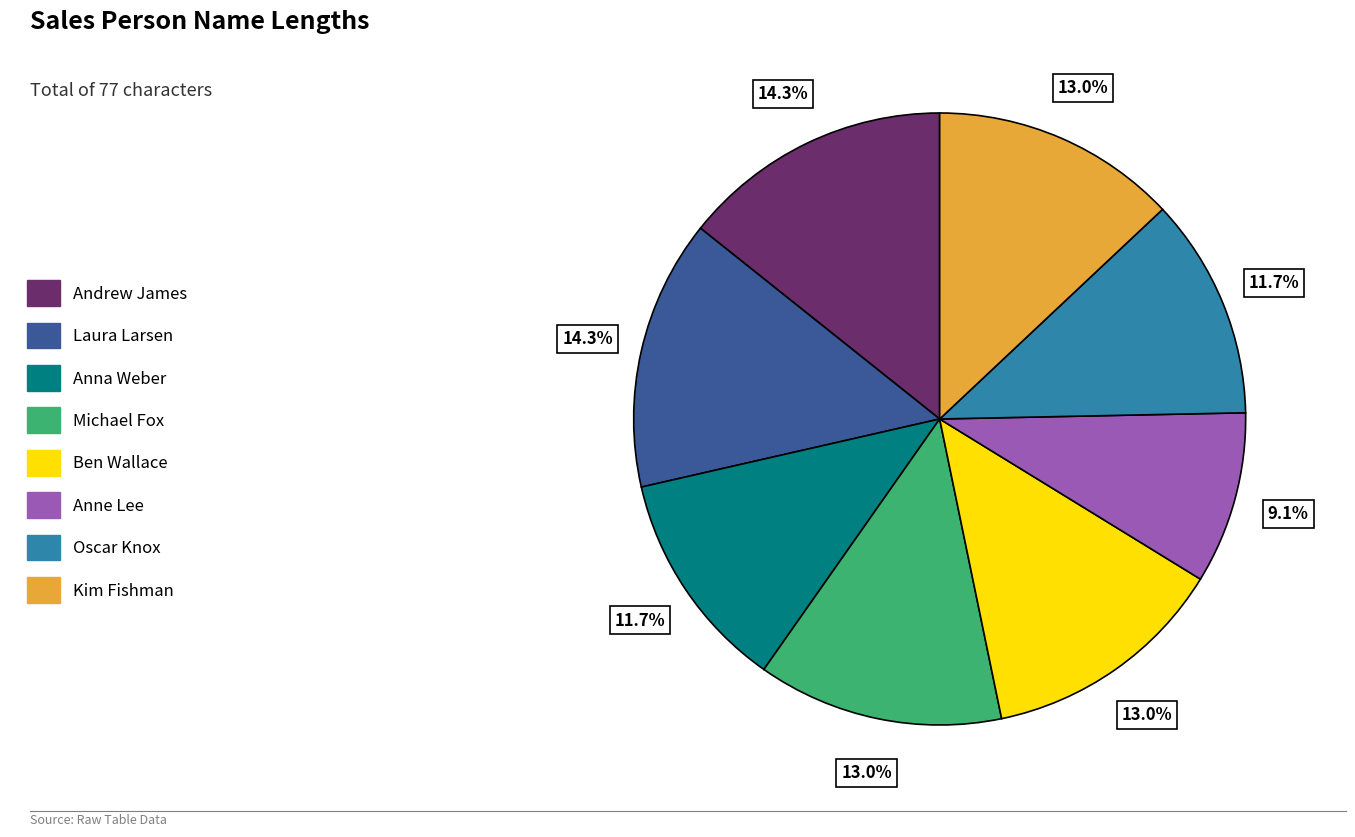

How many slices are in this pie chart?

8